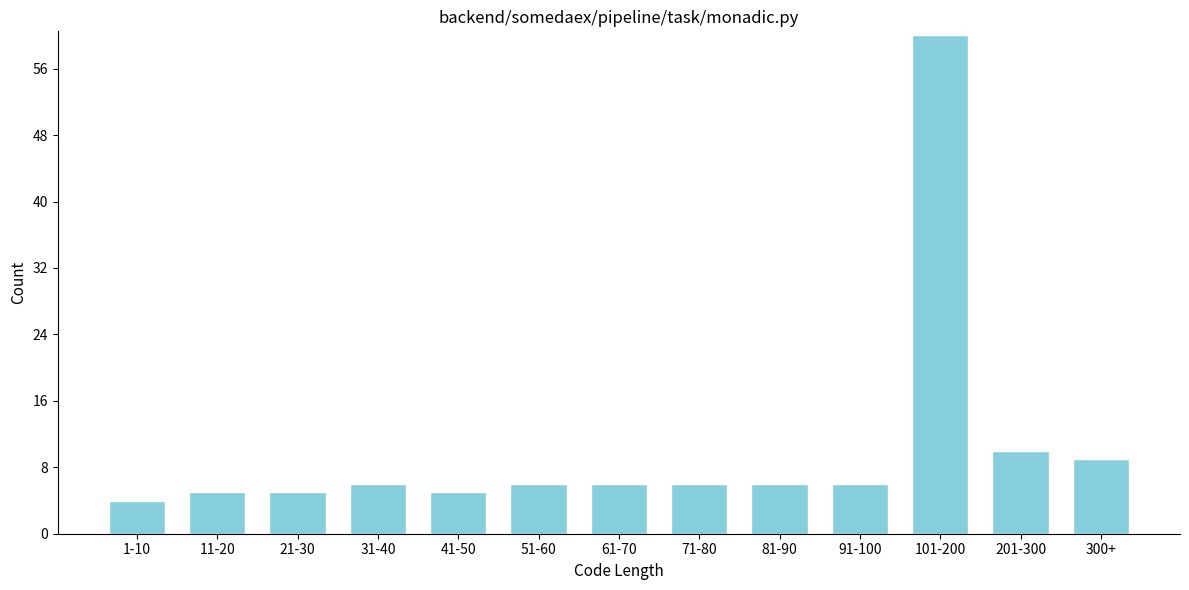

Reading left to right, what are all the values shown in this chart?

4	5	5	6	5	6	6	6	6	6	60	10	9